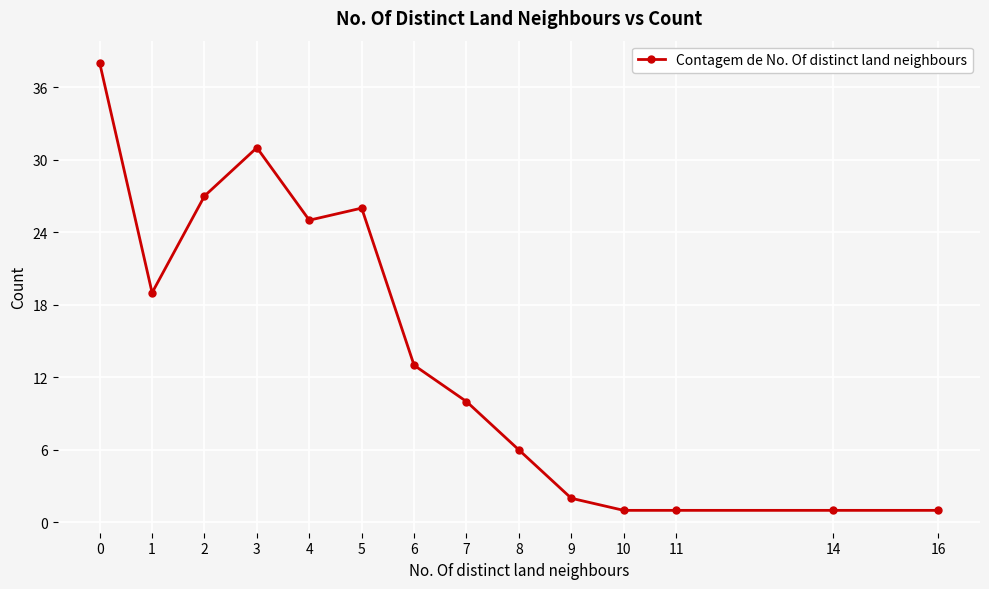

What is the difference between the maximum and second lowest values?

37